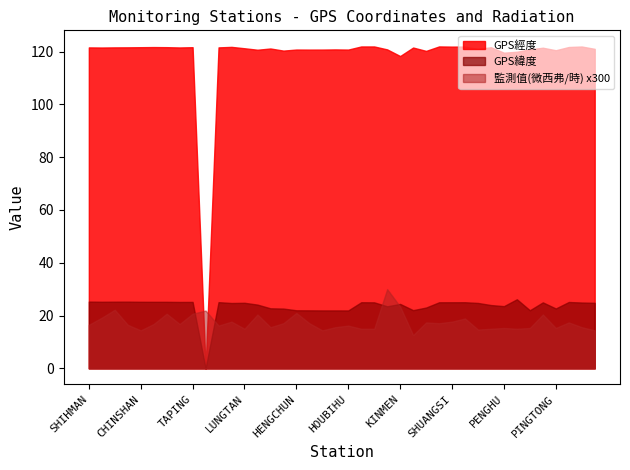

At how many categories does at least one series exceed 47?

39